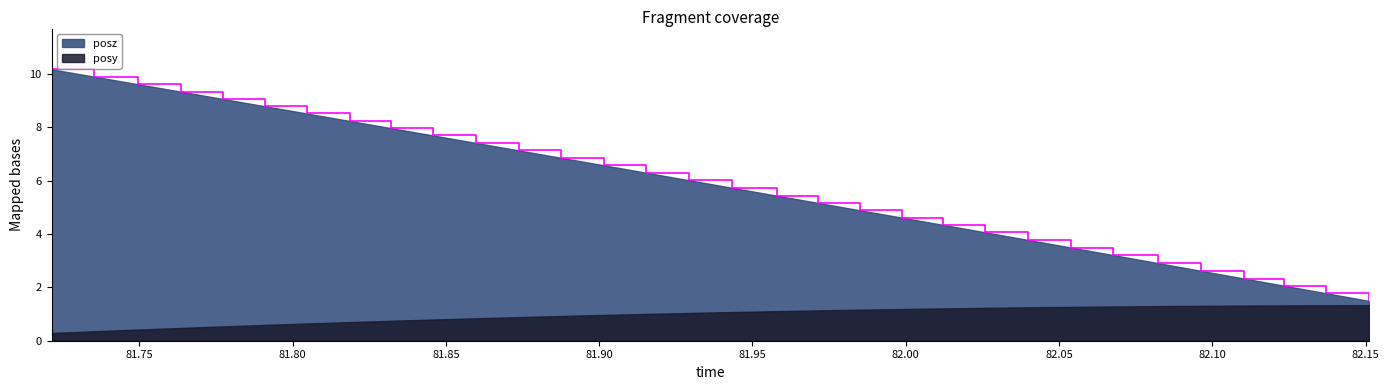

What is the difference between the maximum and minimum values?

8.7